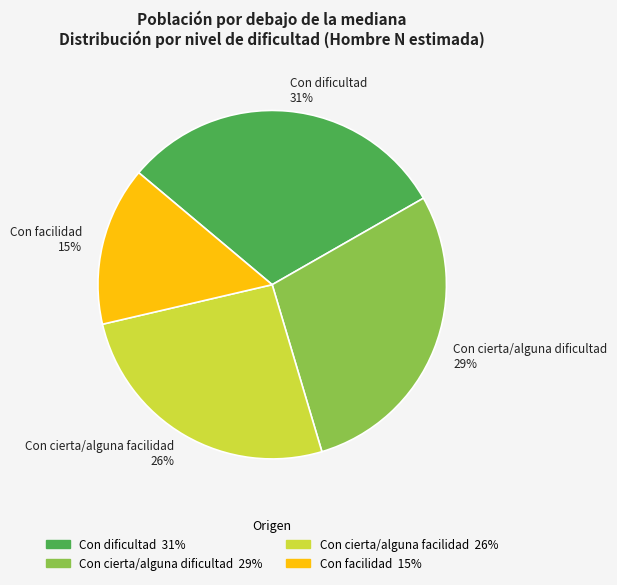

To the nearest percent, what portion does Con cierta/alguna facilidad represent?

26%